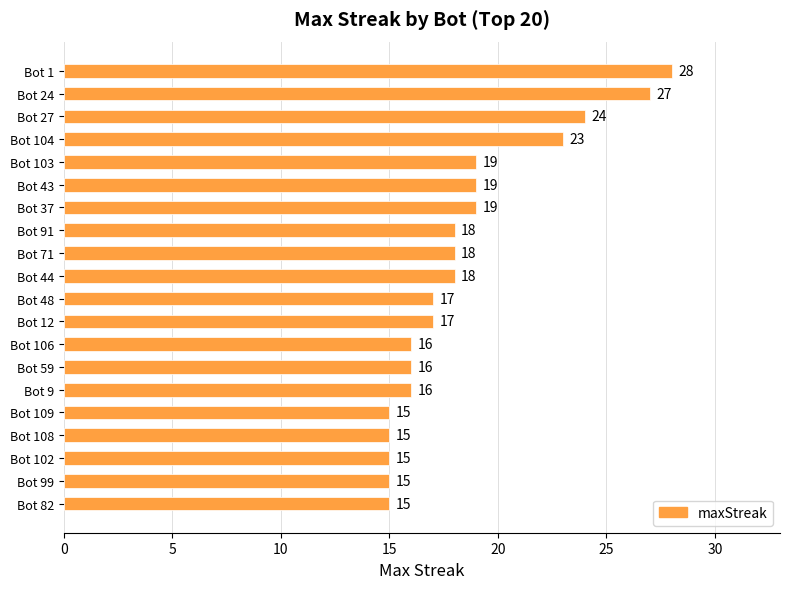

What is the difference between the maximum and minimum values?

13